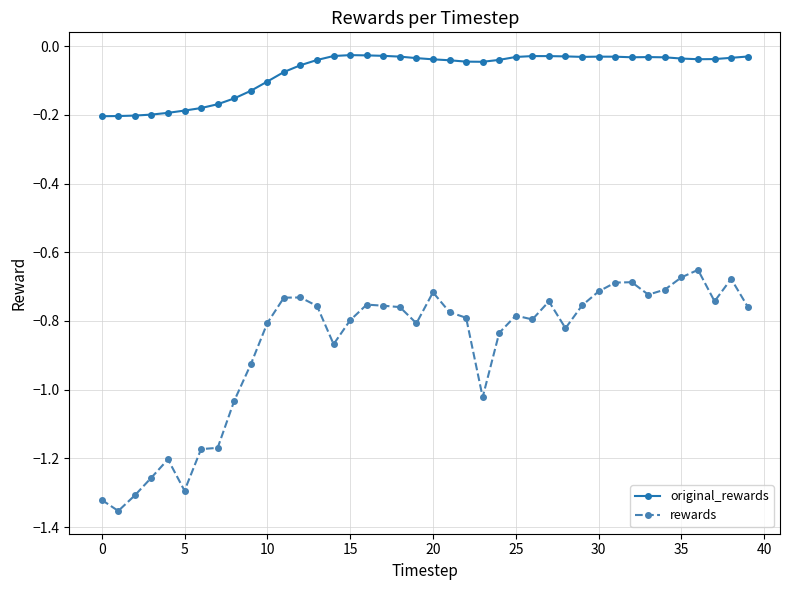

True or false: original_rewards and rewards intersect in this chart.

False